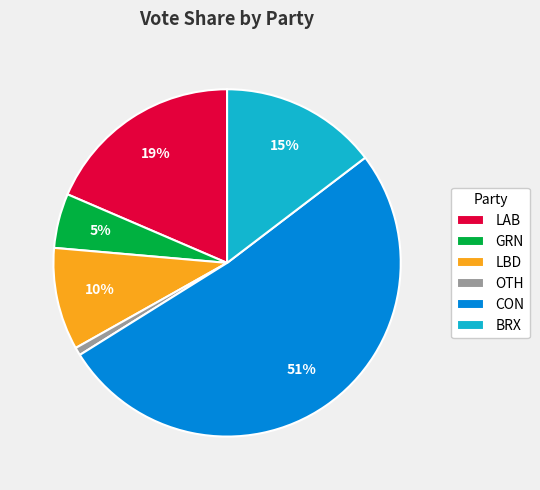

Is it true that LAB is 19% of the pie?

True